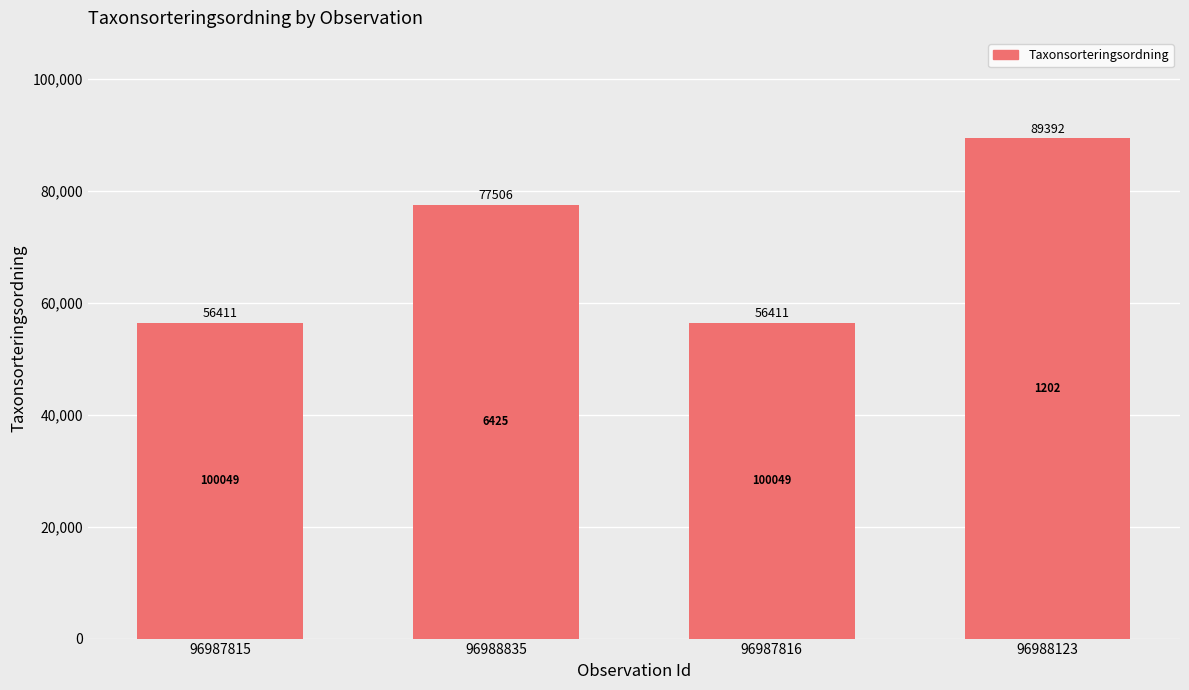

What is the sum of all values?

279720